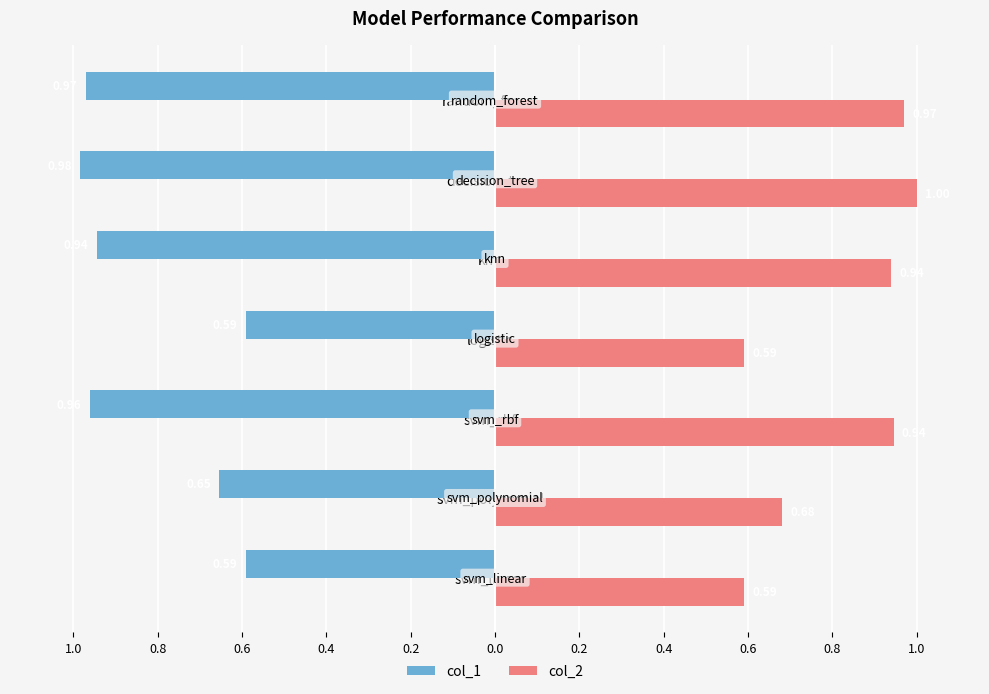

What are all the series names shown in the legend?

col_1, col_2